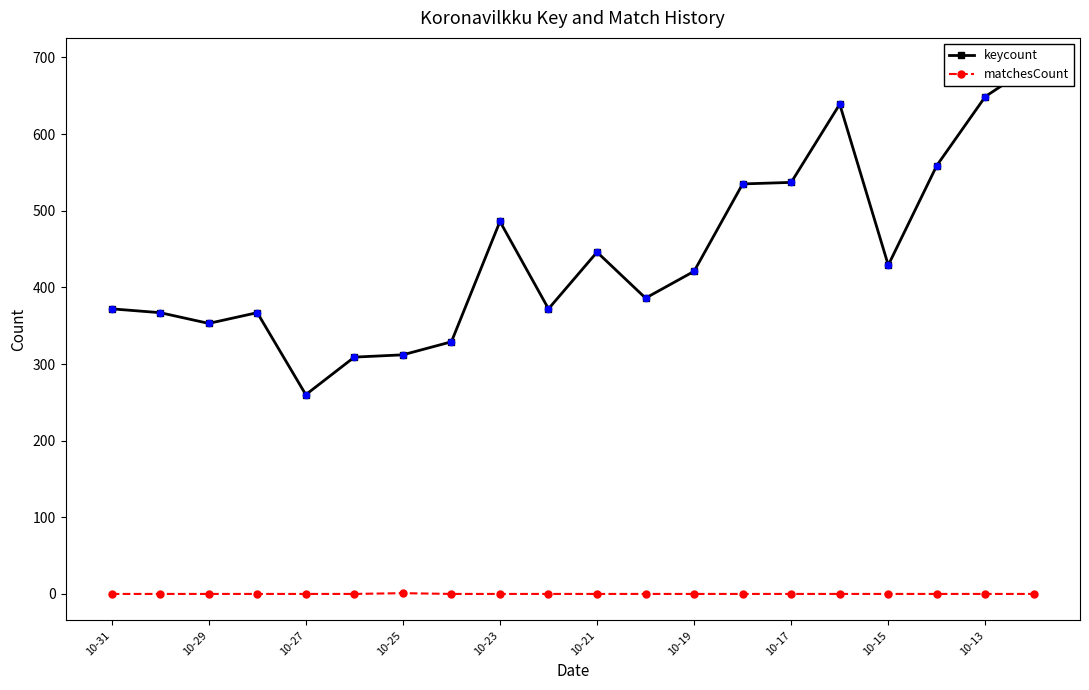

Which series reaches the maximum Y coordinate?

keycount